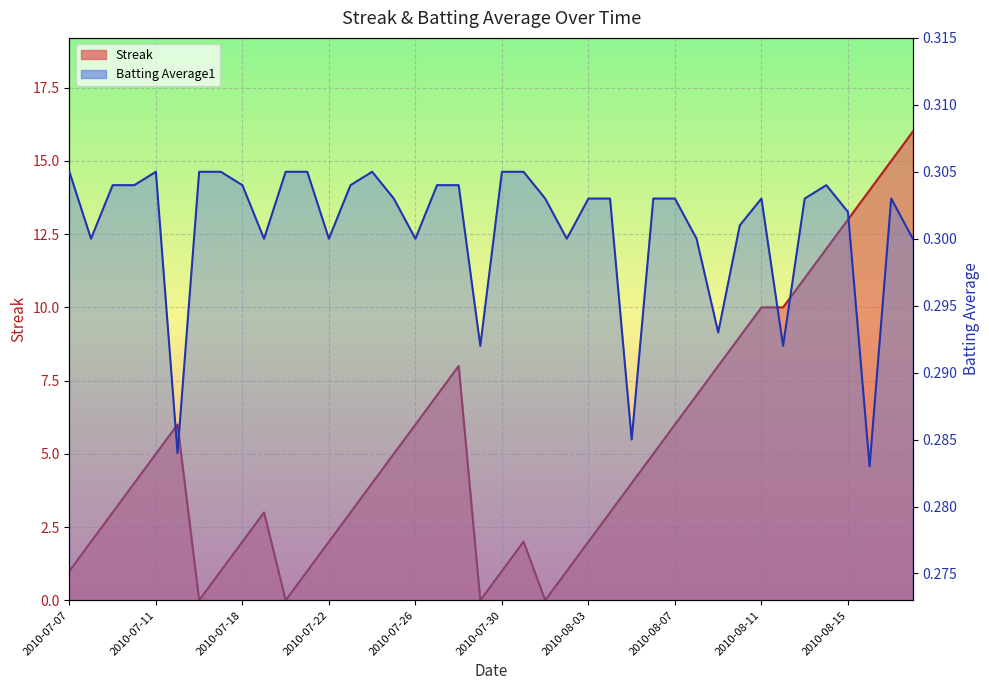

Where is the first local minimum for Batting Average1?

2010-07-08